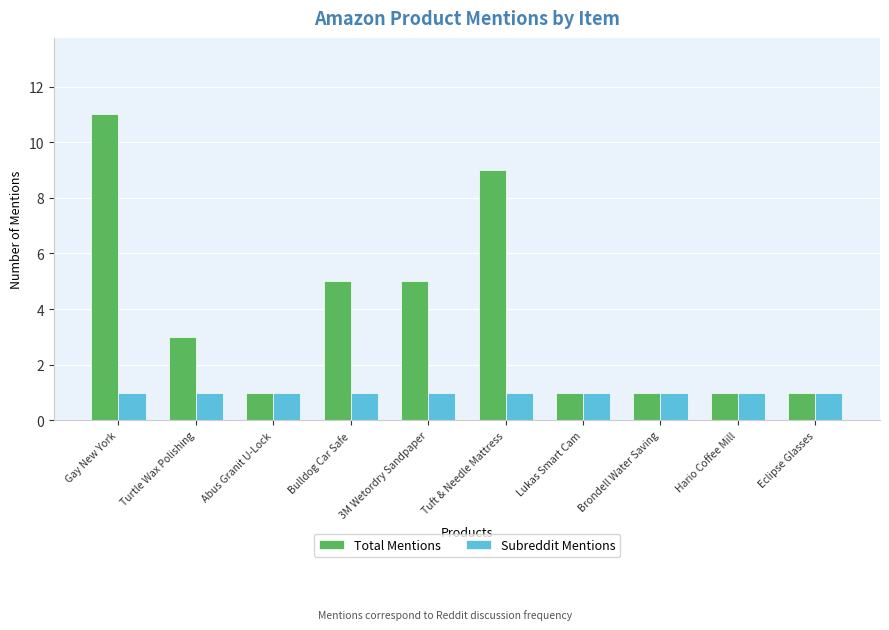

Rank the series by their maximum value, from lowest to highest.

Subreddit Mentions, Total Mentions